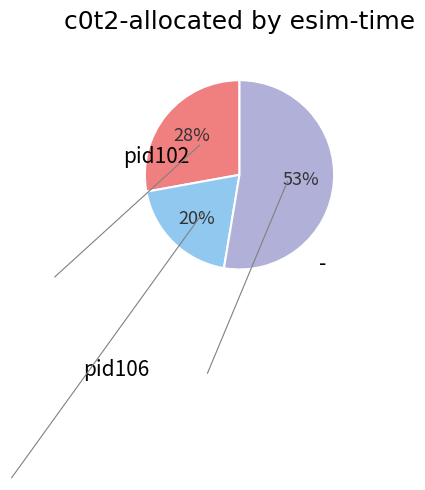

To the nearest percent, what is the average slice percentage?

33%